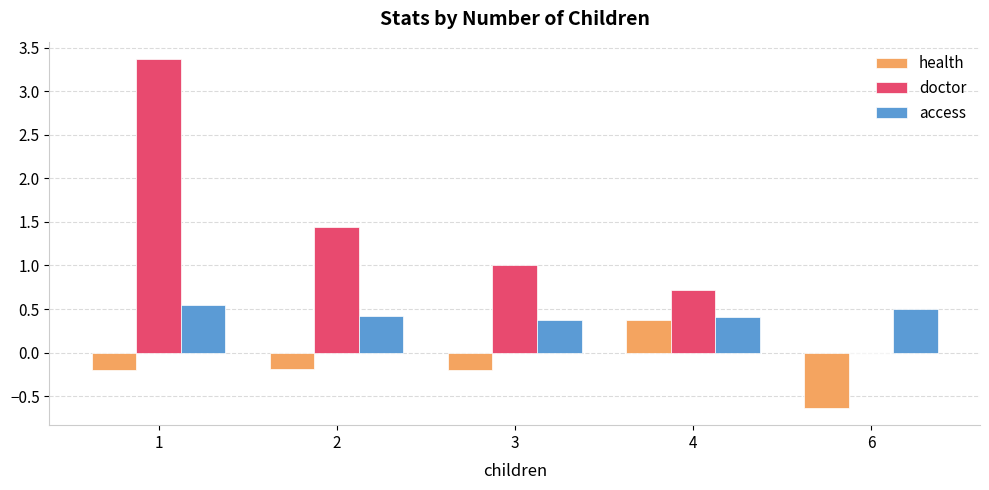

What is the greatest value displayed?

3.4